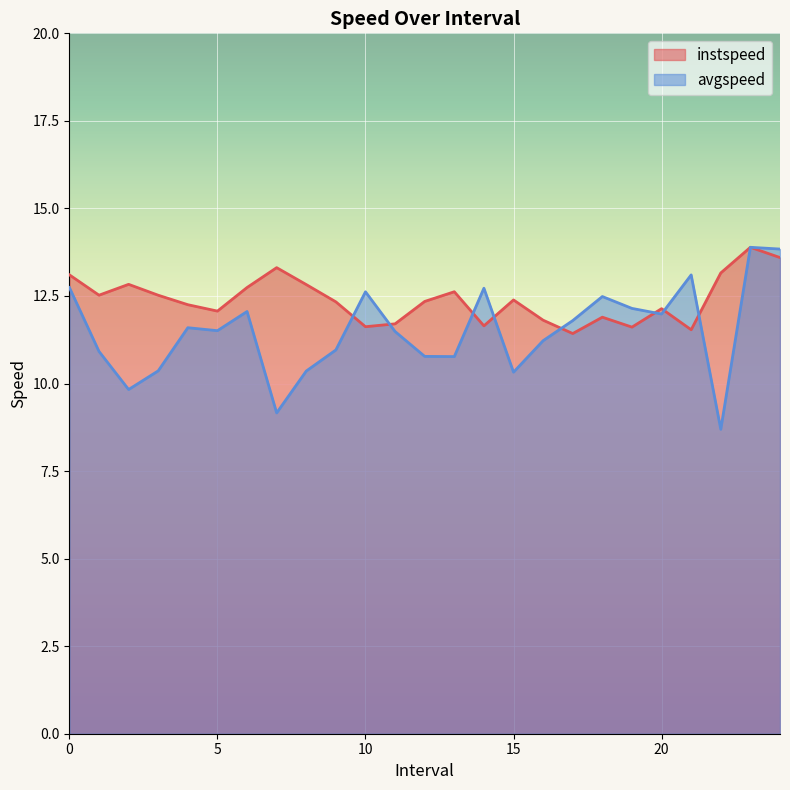

Reading left to right, list all the values displayed in this chart.

instspeed: 0.0=13.1	1.0=12.5	2.0=12.8	3.0=12.5	4.0=12.3	5.0=12.1	6.0=12.7	7.0=13.3	8.0=12.8	9.0=12.3	10.0=11.6	11.0=11.7	12.0=12.3	13.0=12.6	14.0=11.6	15.0=12.4	16.0=11.8	17.0=11.4	18.0=11.9	19.0=11.6	20.0=12.1	21.0=11.5	22.0=13.2	23.0=13.9	24.0=13.6
avgspeed: 0.0=12.7	1.0=10.9	2.0=9.8	3.0=10.4	4.0=11.6	5.0=11.5	6.0=12.1	7.0=9.2	8.0=10.4	9.0=11.0	10.0=12.6	11.0=11.5	12.0=10.8	13.0=10.8	14.0=12.7	15.0=10.3	16.0=11.2	17.0=11.8	18.0=12.5	19.0=12.1	20.0=12.0	21.0=13.1	22.0=8.7	23.0=13.9	24.0=13.8